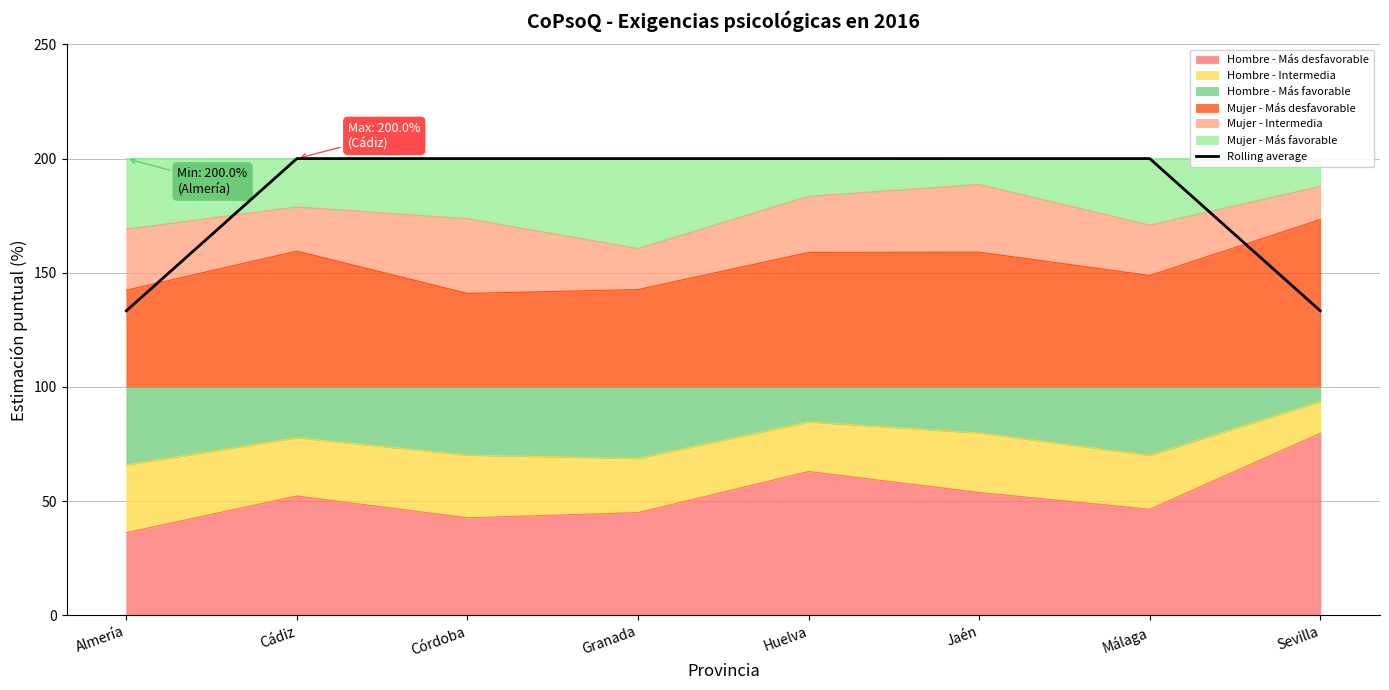

Rank the categories by value from lowest to highest.

Almería, Sevilla, Cádiz, Córdoba, Granada, Málaga, Huelva, Jaén